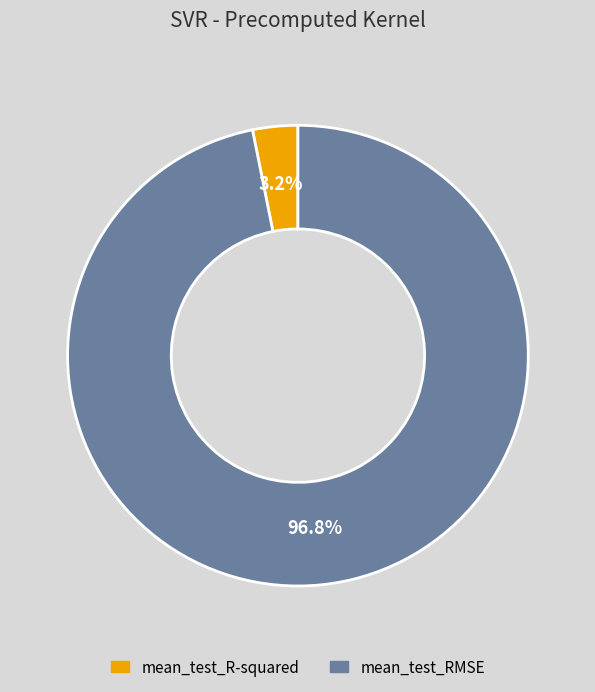

Which slice is the largest?

mean_test_RMSE